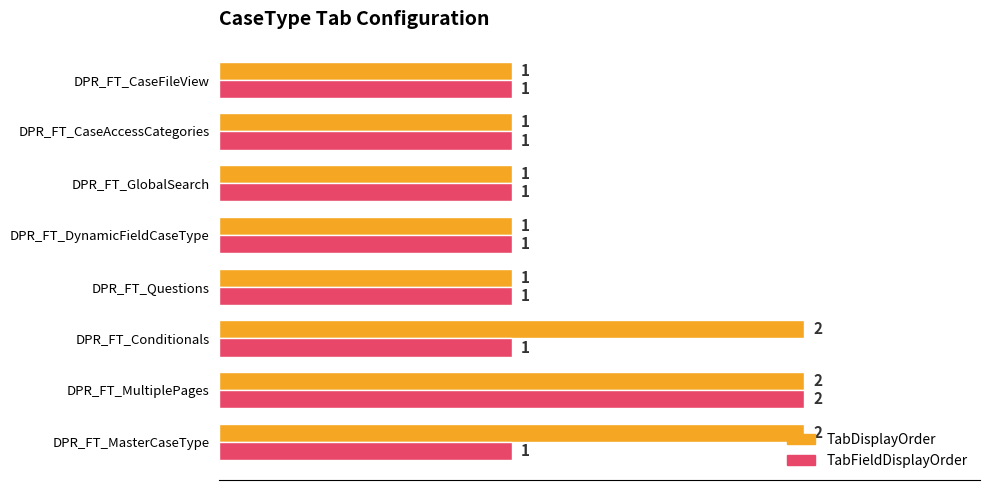

What is the minimum value for TabDisplayOrder?

1